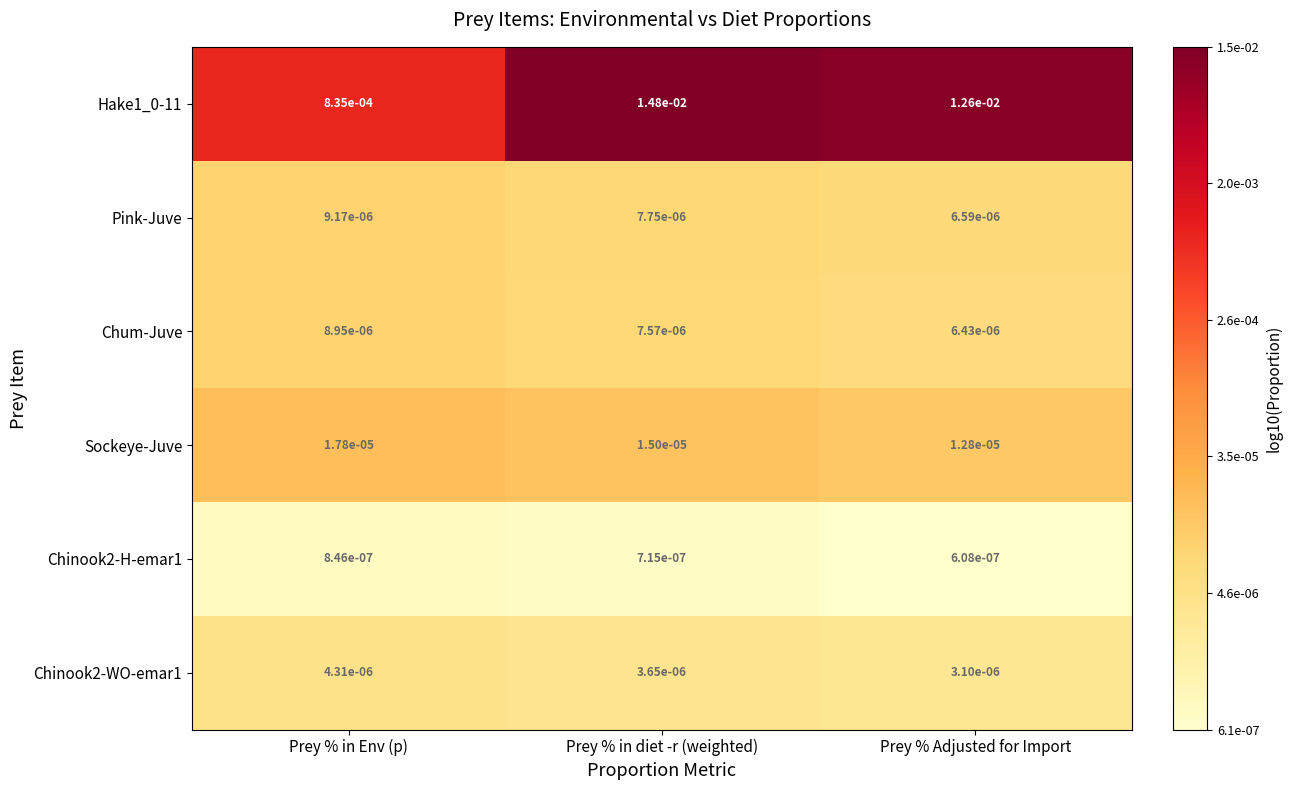

Which label corresponds to the smallest value in the chart?

Prey % Adjusted for Import